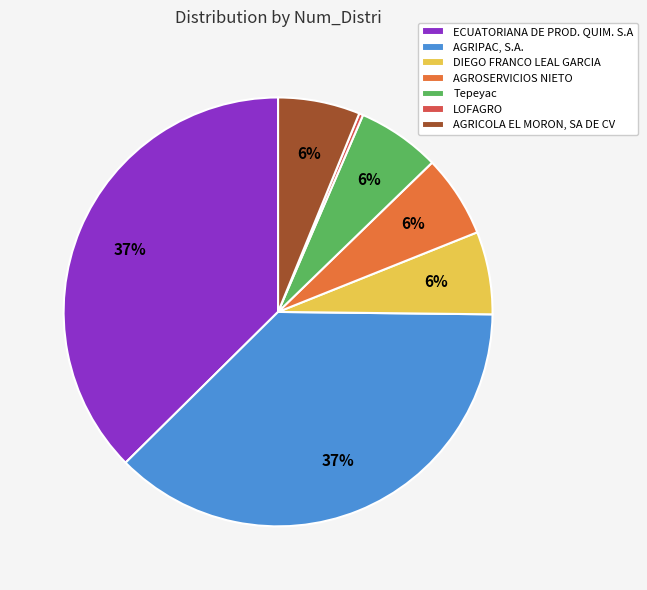

Is the sum of DIEGO FRANCO LEAL GARCIA and Tepeyac greater than half?

No